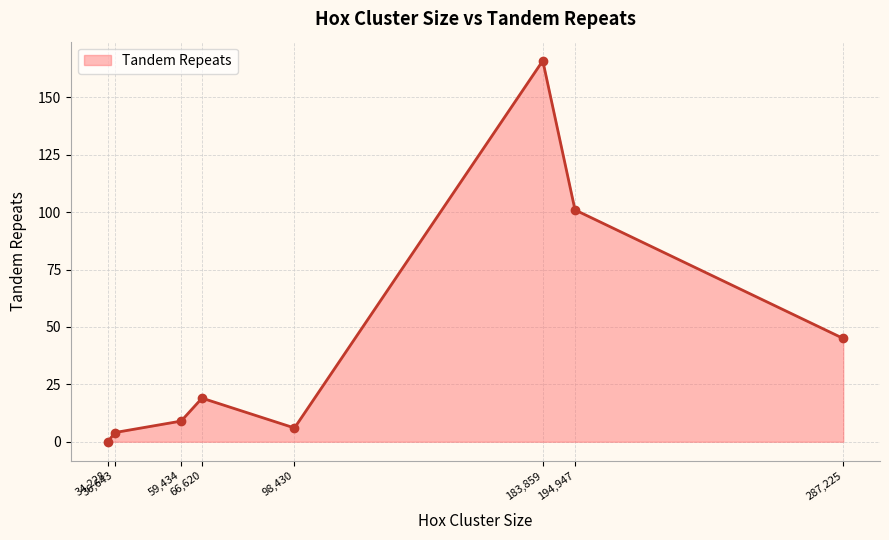

What is the sum of all values?

350